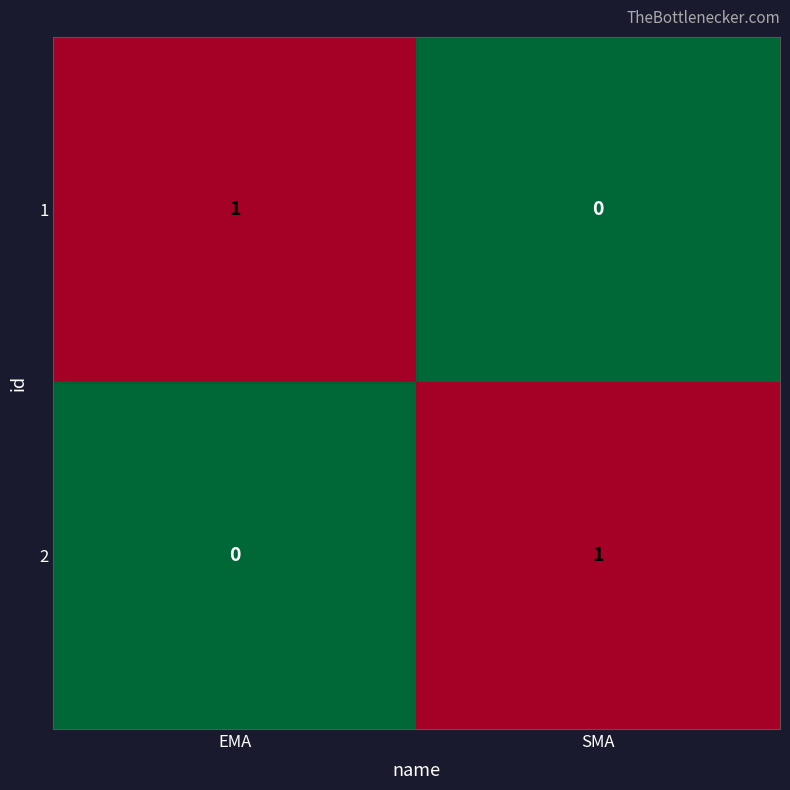

At which label does 2 reach its peak?

SMA